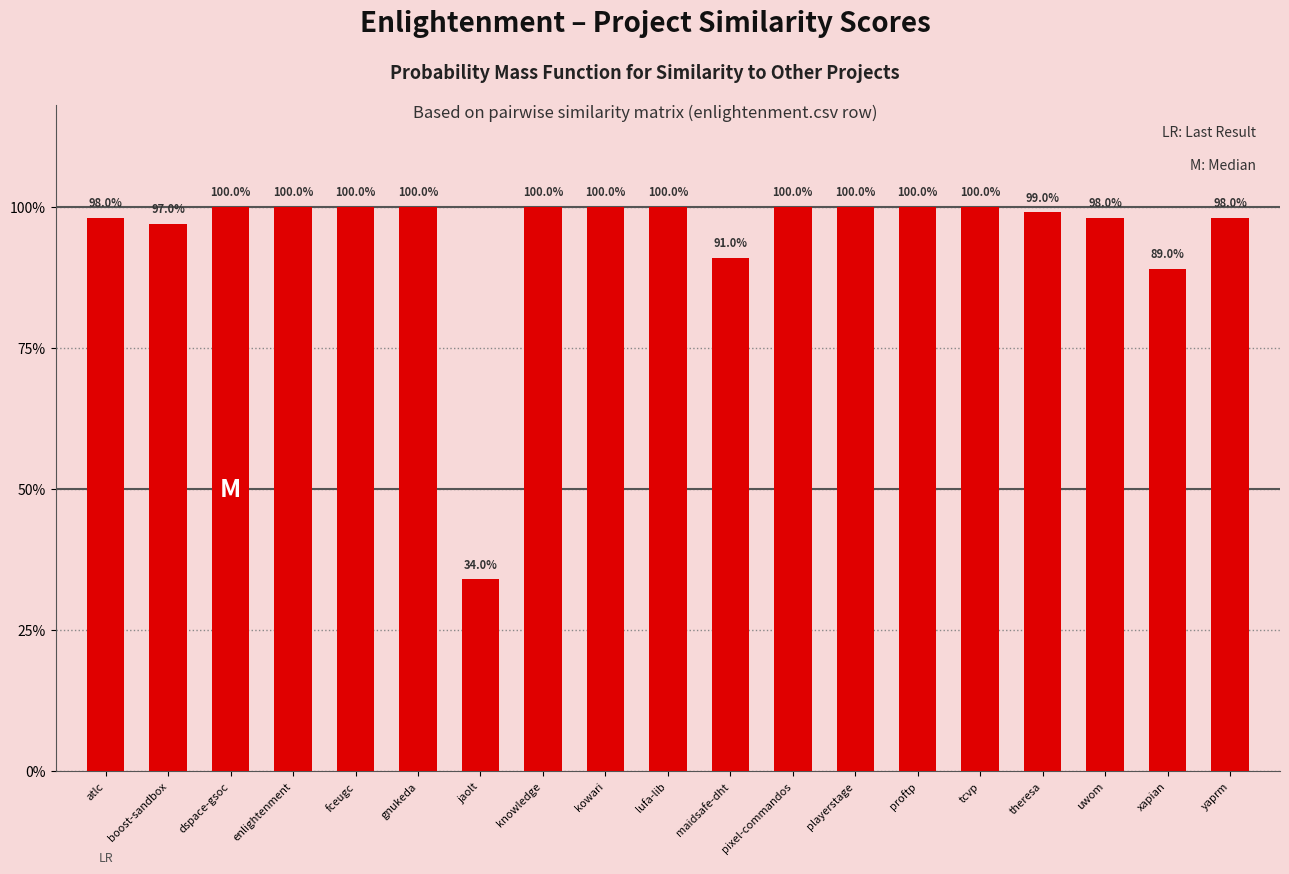

What is the ratio of the value at uwom to the value at pixel-commandos?

1.0